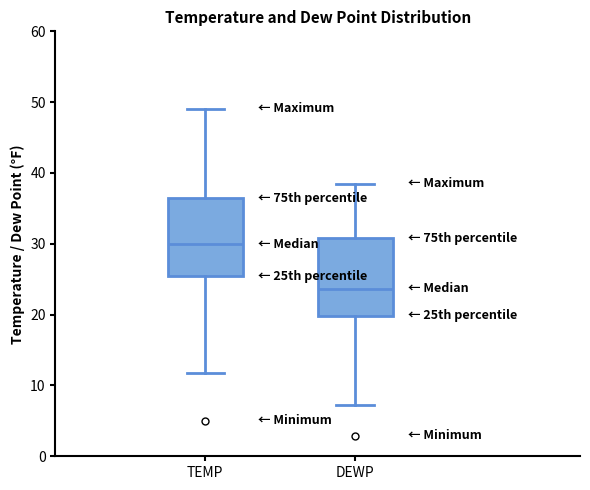

Reading left to right, read every box against the y-axis: the position of its median line, the range the box covers, and the ends of its whiskers. The values are not printed on the chart, so give them approximately, as read against the axis.

TEMP: median 30, box 25 to 36, whiskers 12 to 49
DEWP: median 24, box 20 to 31, whiskers 7 to 39